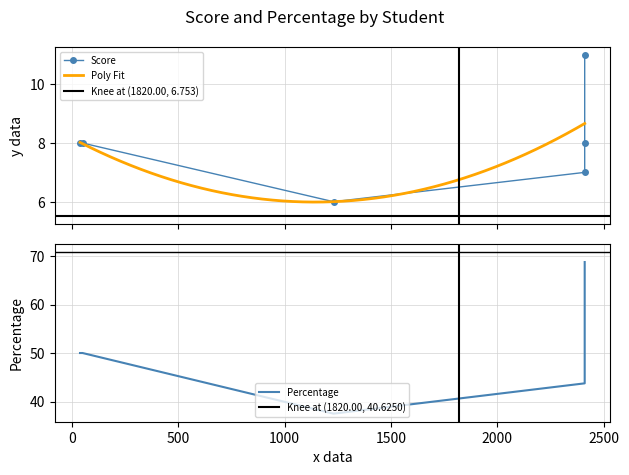

Reading left to right, what are all the values shown in this chart?

Score: Alwin Vegt=7.0	Jort Eeden=11.0	Elang Poort=8.0	Jente Velde=8.0	Thijs Hoekstra=6.0	Eva Lu=8.0
Percentage: Alwin Vegt=43.8	Jort Eeden=68.8	Elang Poort=50.0	Jente Velde=50.0	Thijs Hoekstra=37.5	Eva Lu=50.0